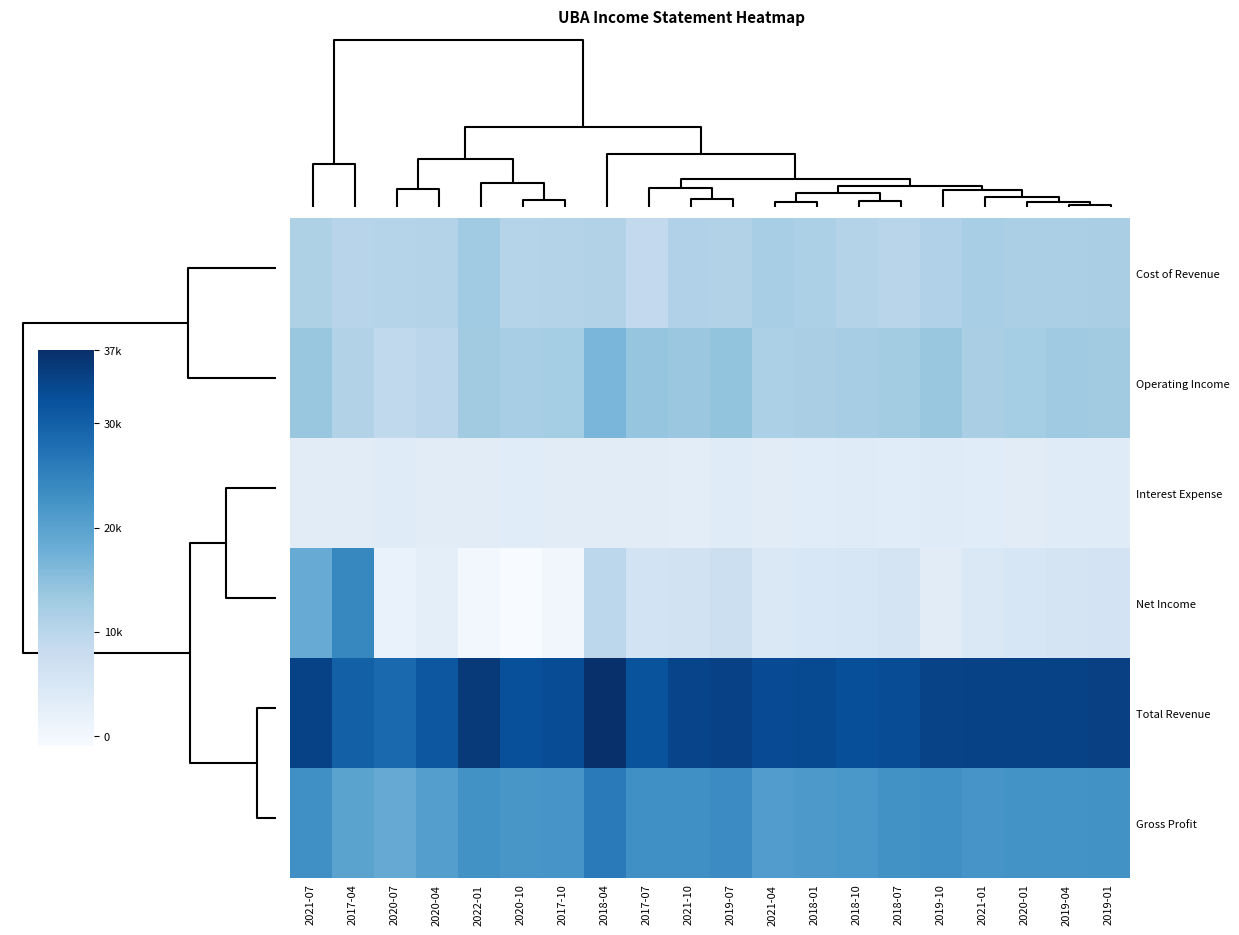

Reading left to right, list all the values displayed in this chart.

Cost of Revenue: 2021-07=11300	2017-04=10200	2020-07=10300	2020-04=10700	2022-01=12900	2020-10=10300	2017-10=10600	2018-04=10900	2017-07=8900	2021-10=11100	2019-07=10900	2021-04=12100	2018-01=11500	2018-10=10700	2018-07=10100	2019-10=11100	2021-01=12200	2020-01=11700	2019-04=11700	2019-01=11800
Operating Income: 2021-07=13700	2017-04=11000	2020-07=9000	2020-04=9700	2022-01=12700	2020-10=12200	2017-10=12500	2018-04=16600	2017-07=14000	2021-10=13500	2019-07=14200	2021-04=11500	2018-01=11900	2018-10=12300	2018-07=12600	2019-10=13700	2021-01=11900	2020-01=12500	2019-04=13100	2019-01=12800
Interest Expense: 2021-07=3300	2017-04=3300	2020-07=3500	2020-04=3300	2022-01=3300	2020-10=3400	2017-10=3200	2018-04=3300	2017-07=3300	2021-10=3000	2019-07=3500	2021-04=3300	2018-01=3400	2018-10=3500	2018-07=3400	2019-10=3500	2021-01=3400	2020-01=3300	2019-04=3500	2019-01=3600
Net Income: 2021-07=18400	2017-04=24100	2020-07=1600	2020-04=2800	2022-01=0	2020-10=-900	2017-10=300	2018-04=9600	2017-07=6100	2021-10=6200	2019-07=7300	2021-04=4600	2018-01=4900	2018-10=5100	2018-07=5600	2019-10=3200	2021-01=4500	2020-01=5100	2019-04=5800	2019-01=5900
Total Revenue: 2021-07=34300	2017-04=30000	2020-07=28800	2020-04=31300	2022-01=35600	2020-10=32300	2017-10=32700	2018-04=37000	2017-07=31900	2021-10=34000	2019-07=34400	2021-04=32900	2018-01=33000	2018-10=32500	2018-07=32800	2019-10=34100	2021-01=34300	2020-01=34300	2019-04=34300	2019-01=34500
Gross Profit: 2021-07=23000	2017-04=19800	2020-07=18500	2020-04=20600	2022-01=22700	2020-10=22000	2017-10=22100	2018-04=26100	2017-07=23000	2021-10=22900	2019-07=23500	2021-04=20900	2018-01=21500	2018-10=21800	2018-07=22700	2019-10=23000	2021-01=22100	2020-01=22600	2019-04=22600	2019-01=22700